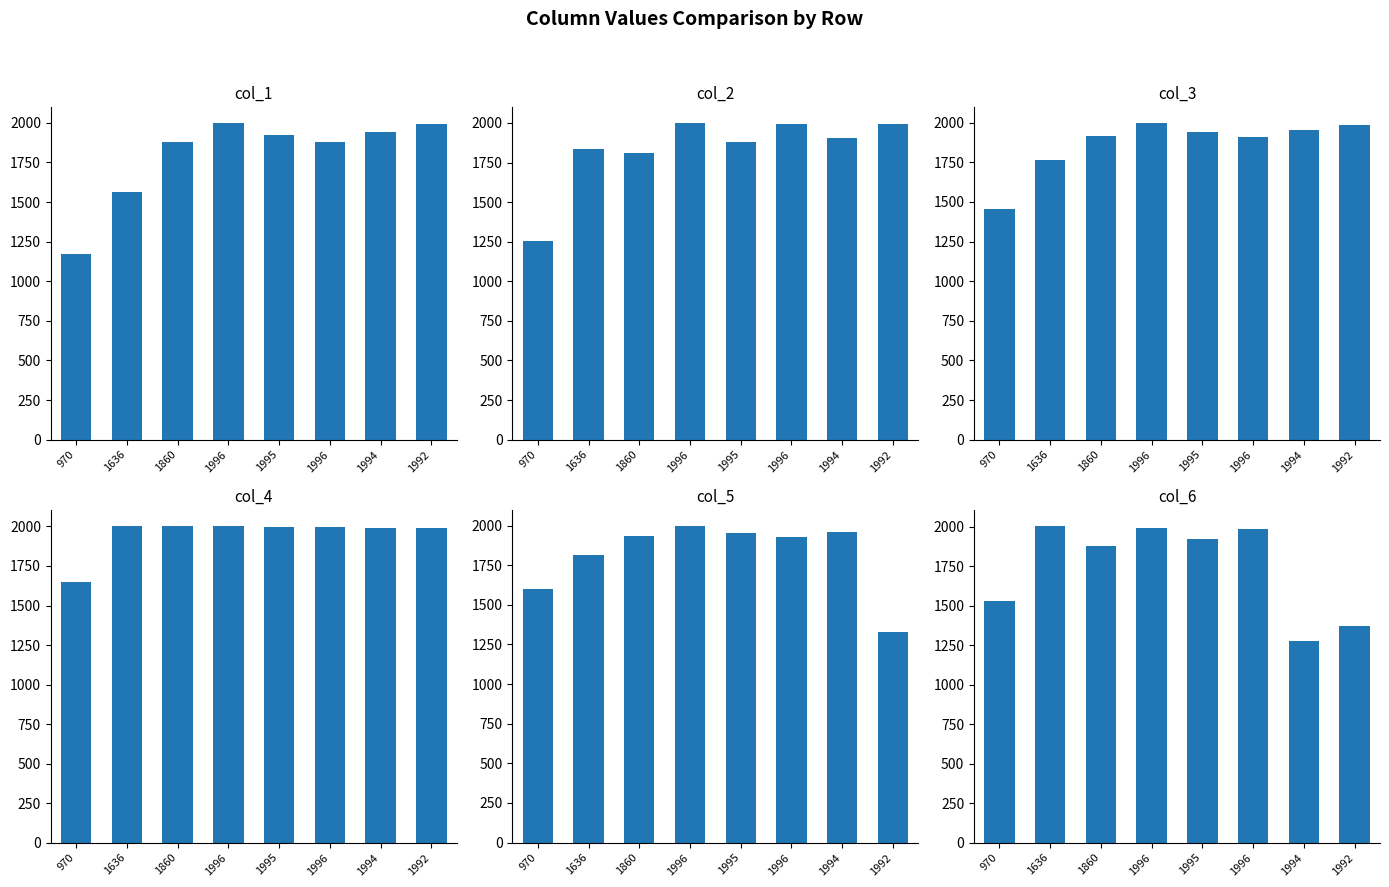

The value of col_3 at 1860 is 1915. True or false?

True